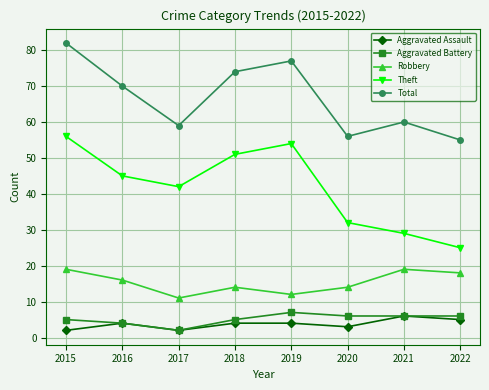

What are all the series names shown in the legend?

Aggravated Assault, Aggravated Battery, Robbery, Theft, Total